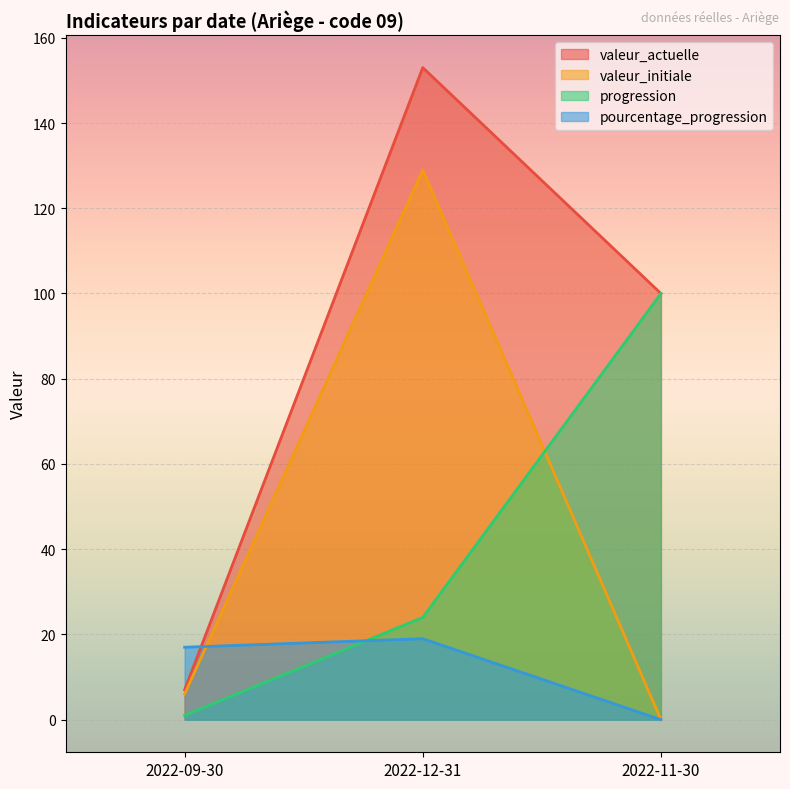

Reading right to left, what are all the values shown in this chart?

valeur_actuelle: 2022-11-30=100	2022-12-31=153	2022-09-30=7
valeur_initiale: 2022-11-30=0	2022-12-31=129	2022-09-30=6
progression: 2022-11-30=100	2022-12-31=24	2022-09-30=1
pourcentage_progression: 2022-11-30=0	2022-12-31=19	2022-09-30=17